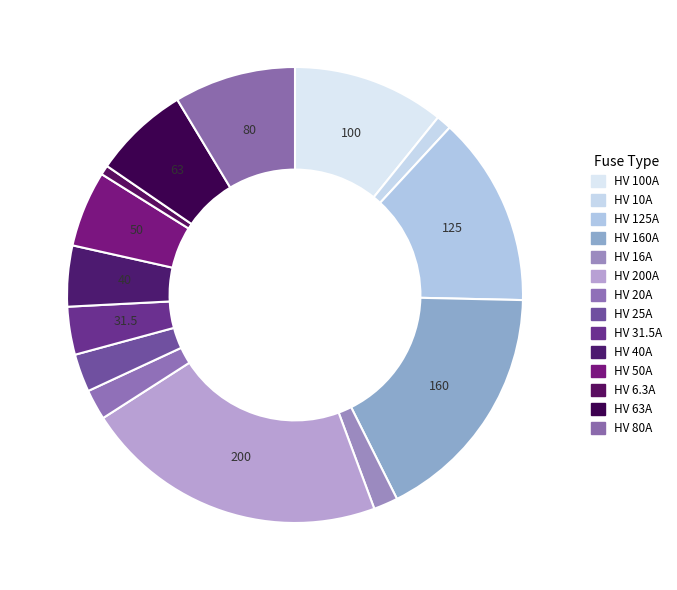

What is the total percentage of HV 200A and HV 100A?

32.4%